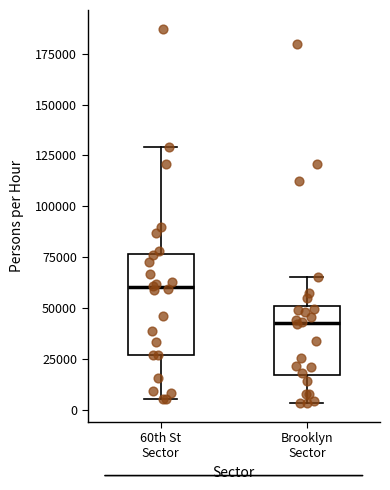

Where does the median line of the box for Brooklyn Sector sit on the y-axis? The values are not printed on the chart, so give them approximately, as read against the axis.

45000